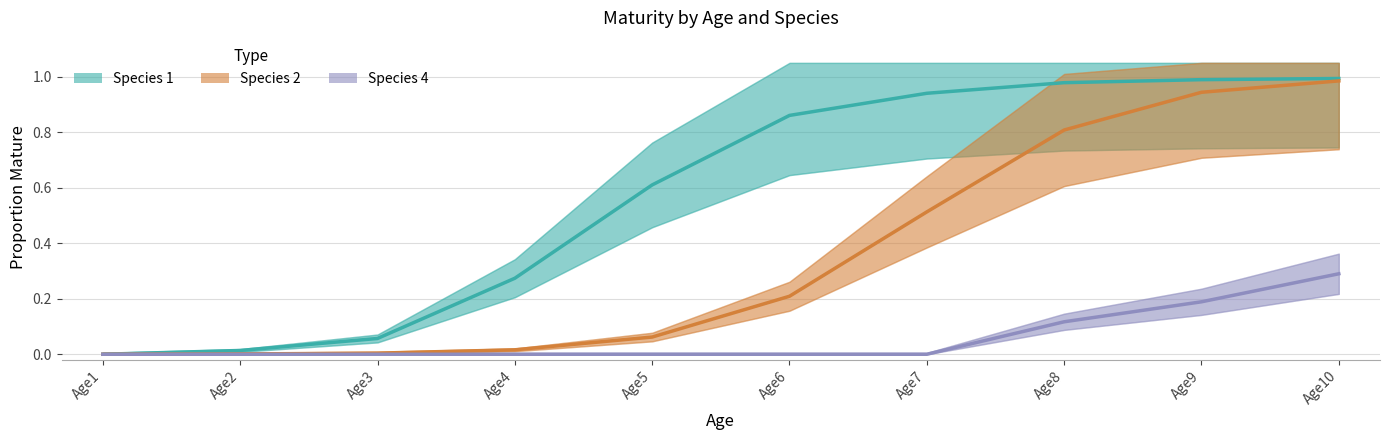

What is the difference between the maximum and minimum values in the Species 1 series?

1.0